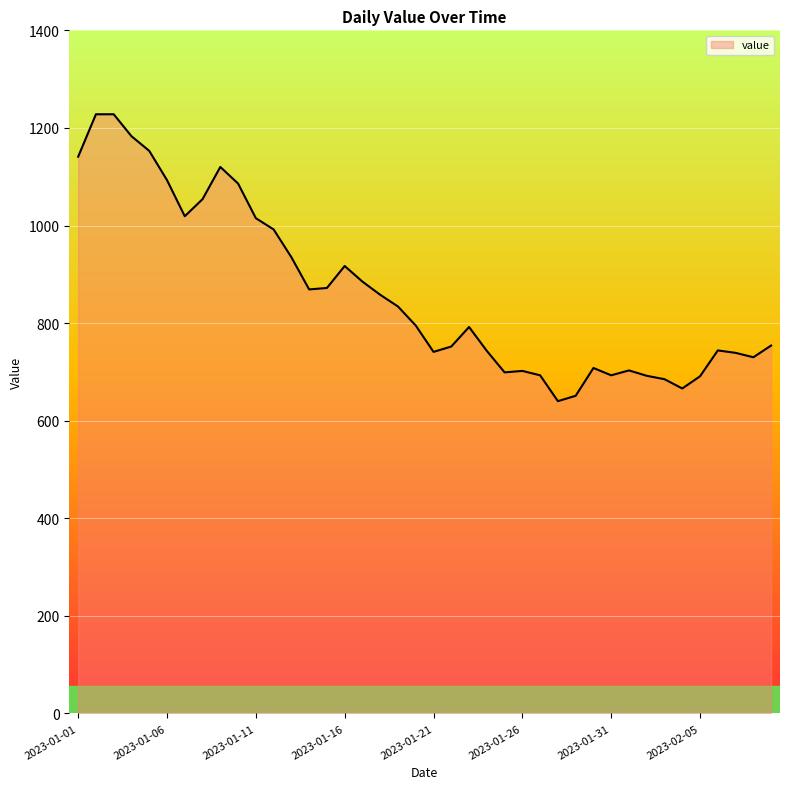

What is the maximum value shown in the chart?

1228